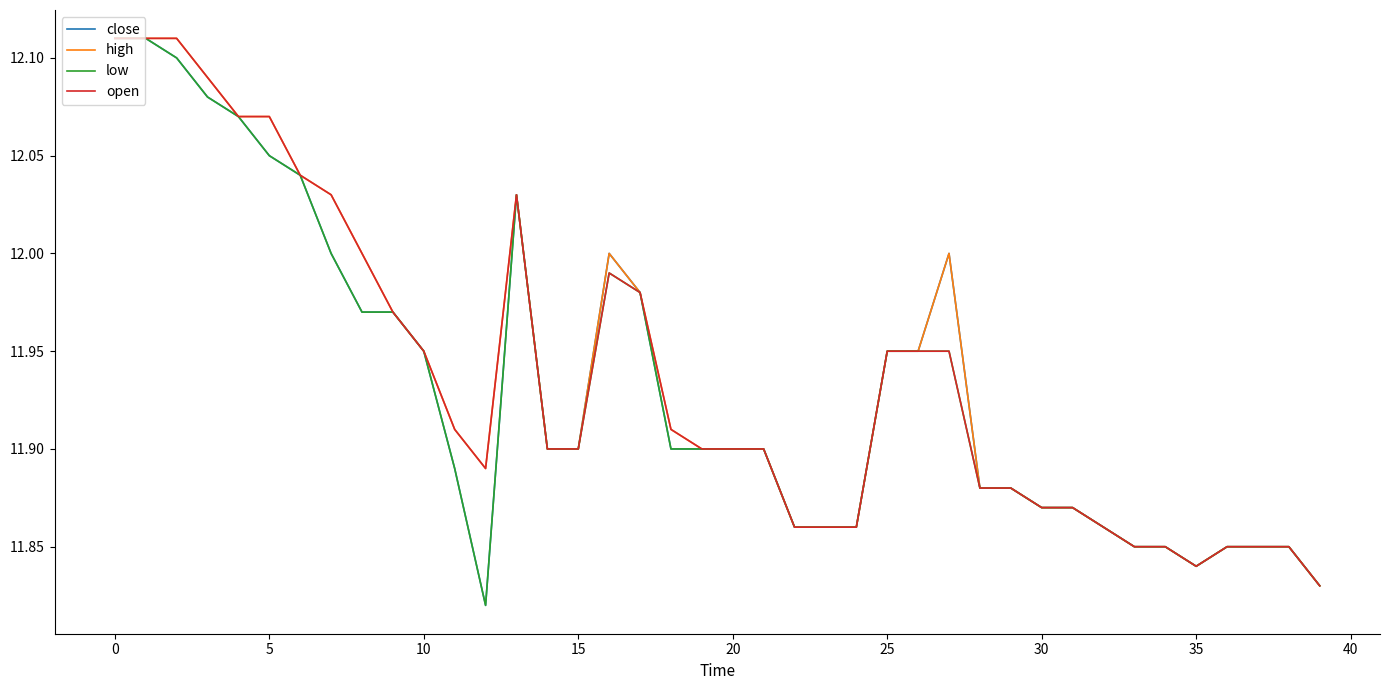

What are all the series names shown in the legend?

close, high, low, open